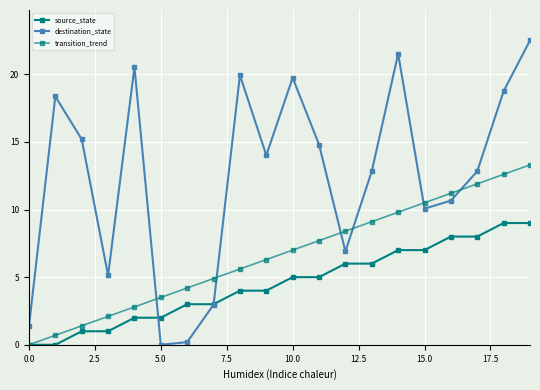

Count the number of categories in the chart.

20